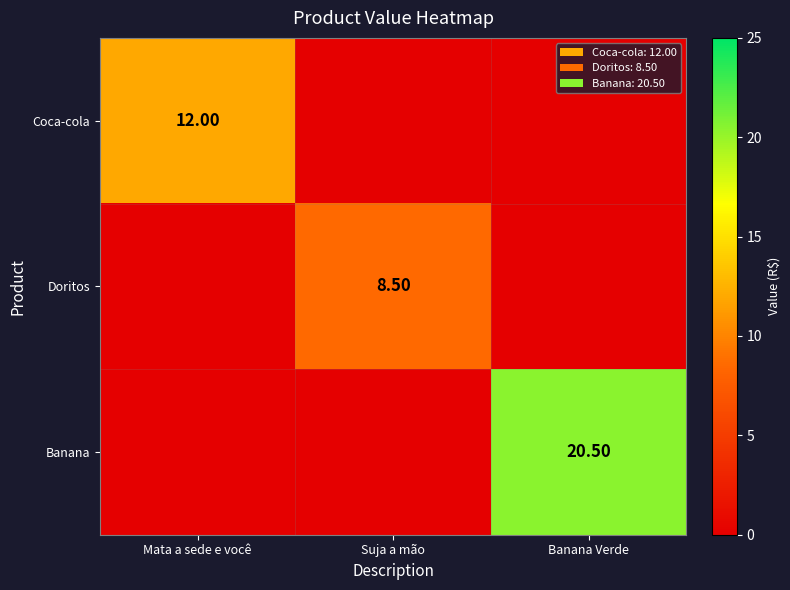

The Banana series shows 7.5 at Banana Verde. True or false?

False